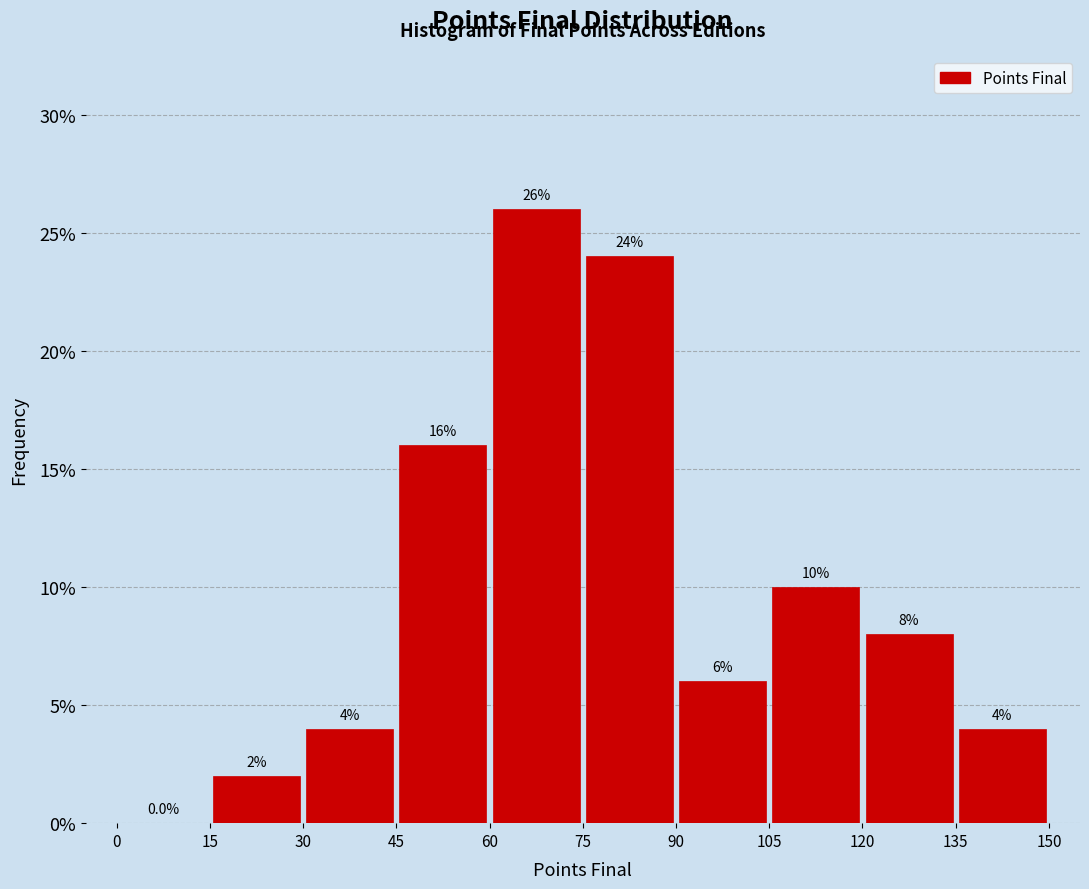

Over which range of the x-axis is the bar tallest?

60 to 75